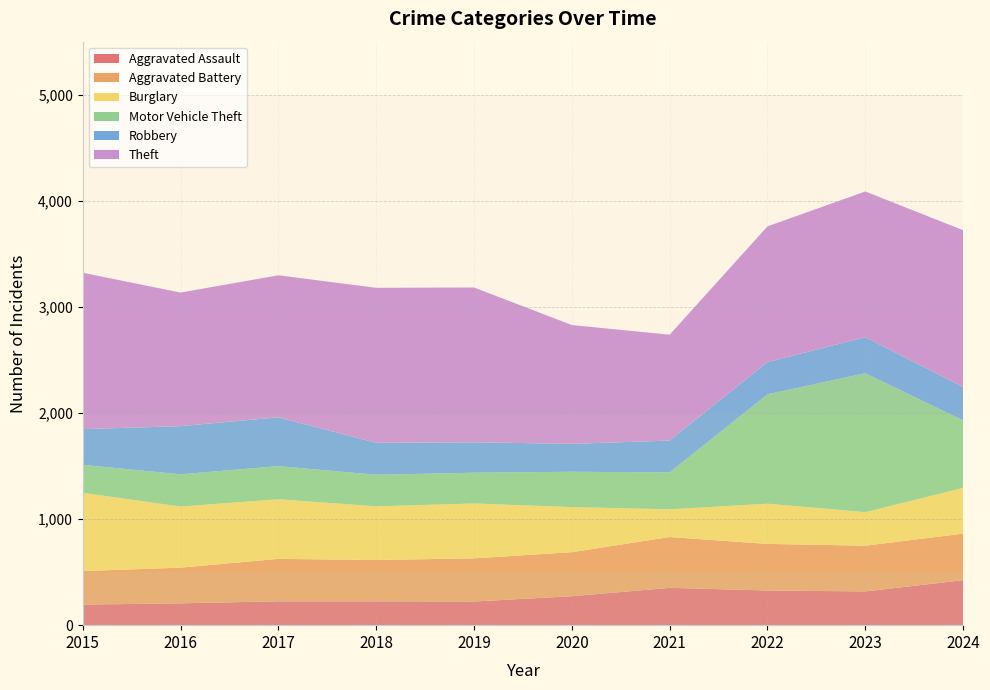

Reading right to left, what are all the values shown in this chart?

Aggravated Assault: 424	318	327	352	273	223	225	225	206	194
Aggravated Battery: 439	431	439	479	415	407	389	400	336	316
Burglary: 431	316	379	261	425	517	506	562	576	738
Motor Vehicle Theft: 636	1310	1031	348	333	290	298	312	304	263
Robbery: 315	340	304	300	263	287	301	460	454	337
Theft: 1478	1373	1279	998	1120	1459	1461	1339	1259	1474